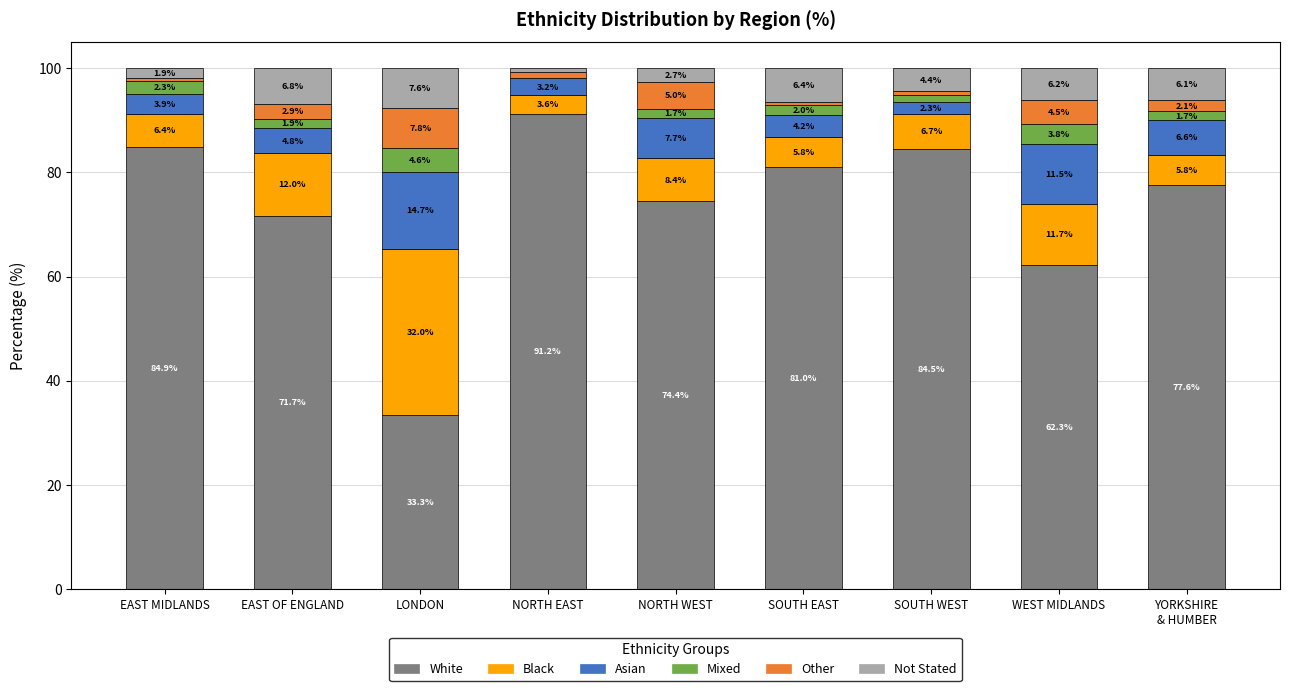

What is the sum of all White values?

660.9